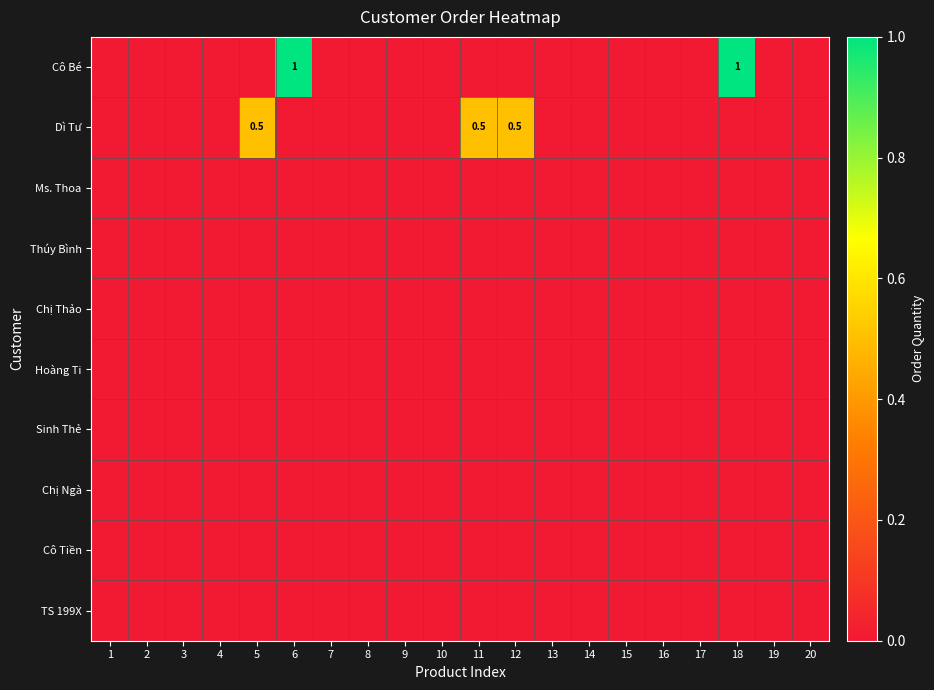

Count the number of data series in this chart.

10